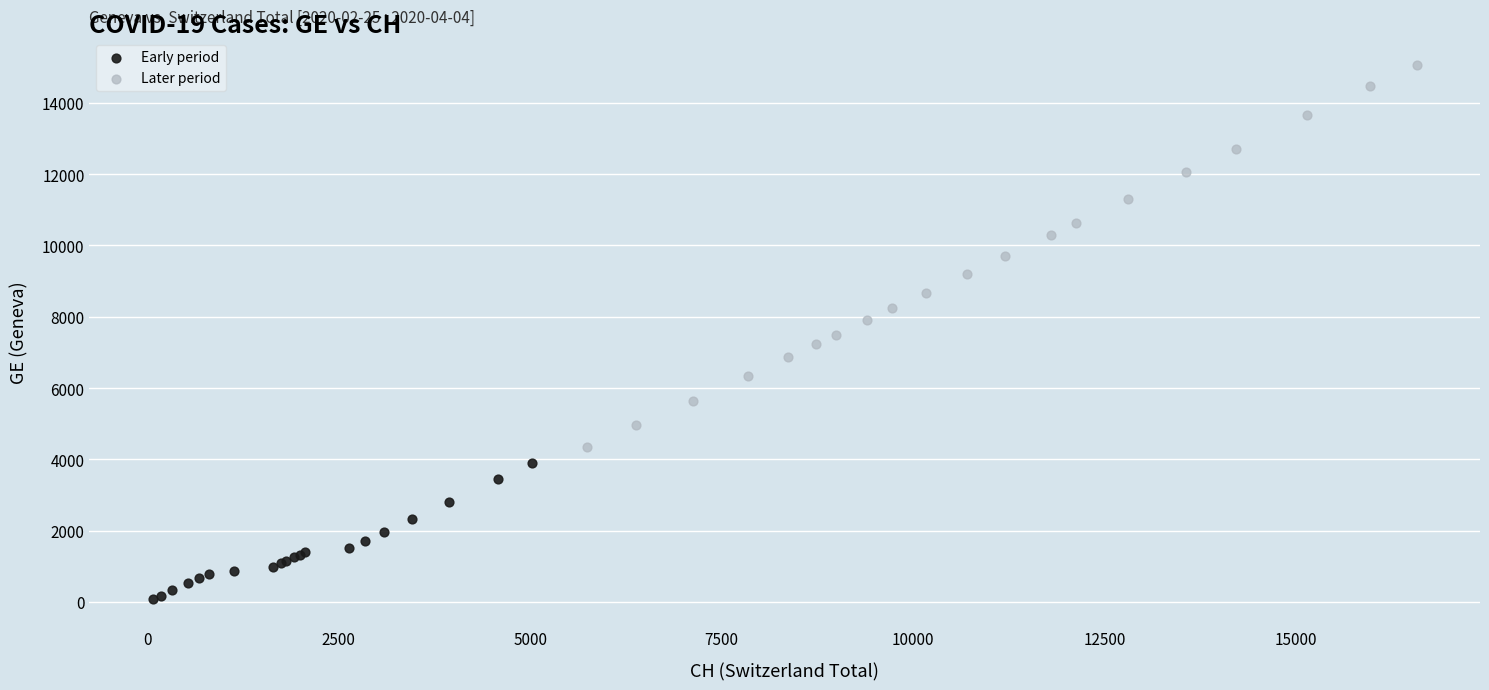

Which series has the largest Y range (max minus min)?

Later period